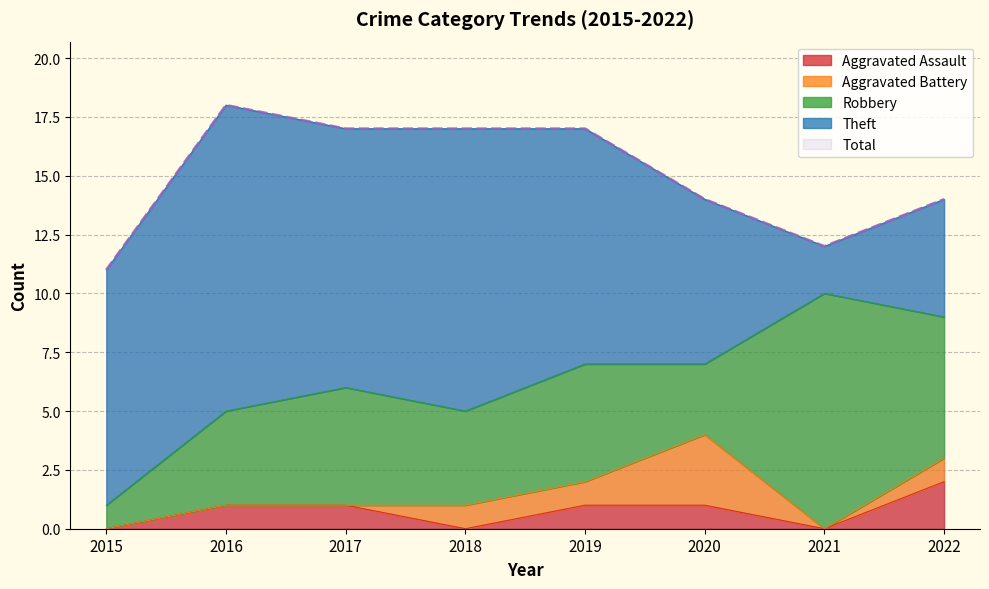

True or false: Aggravated Battery and Total intersect in this chart.

False